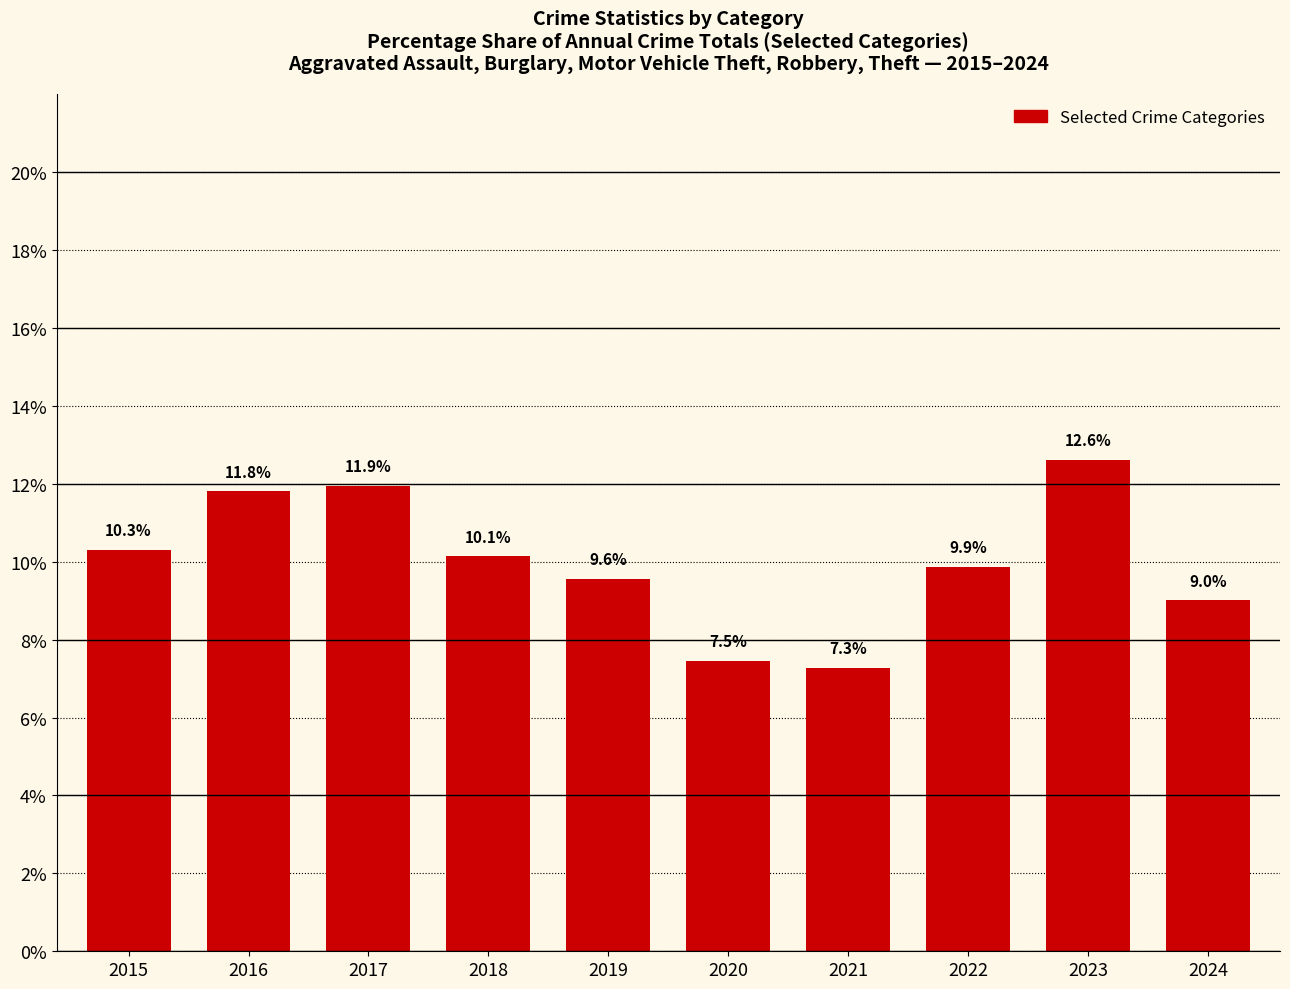

What is the maximum value shown in the chart?

12.6